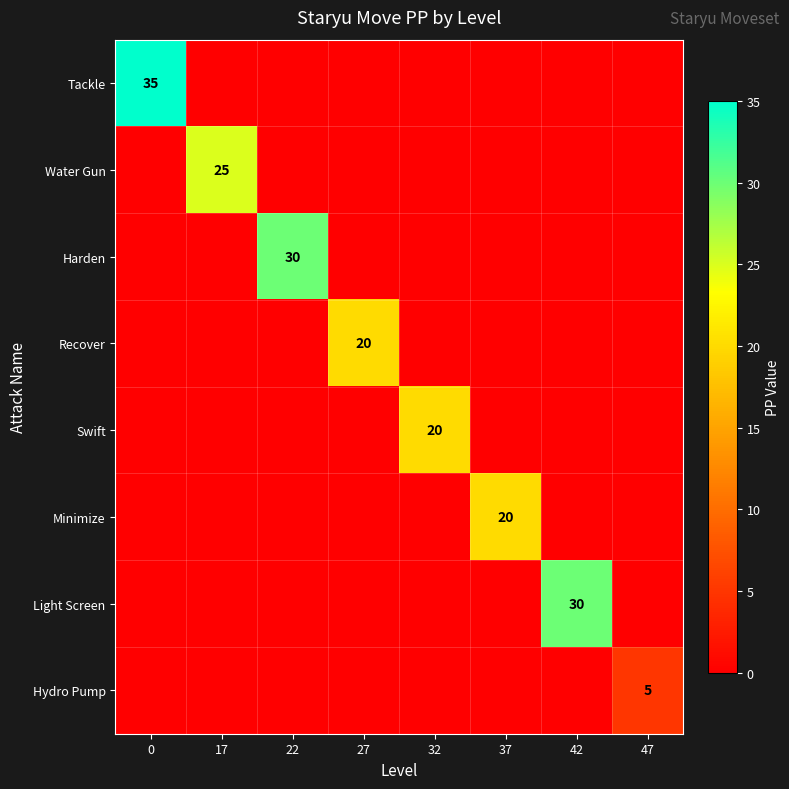

True or false: Hydro Pump has a value of 5 at 47.

True